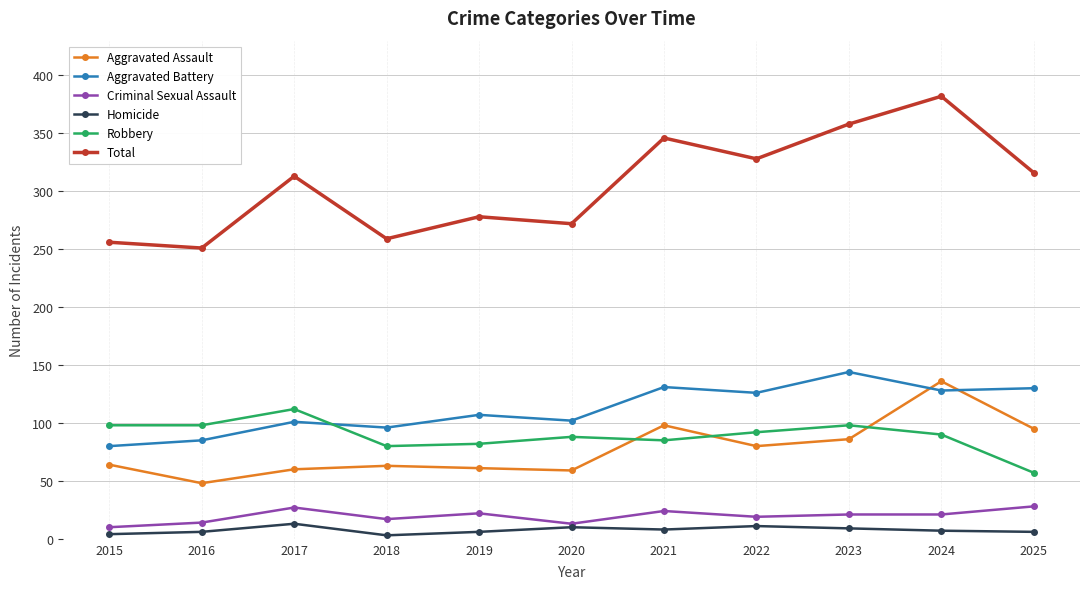

What is the sum of all Homicide values?

83